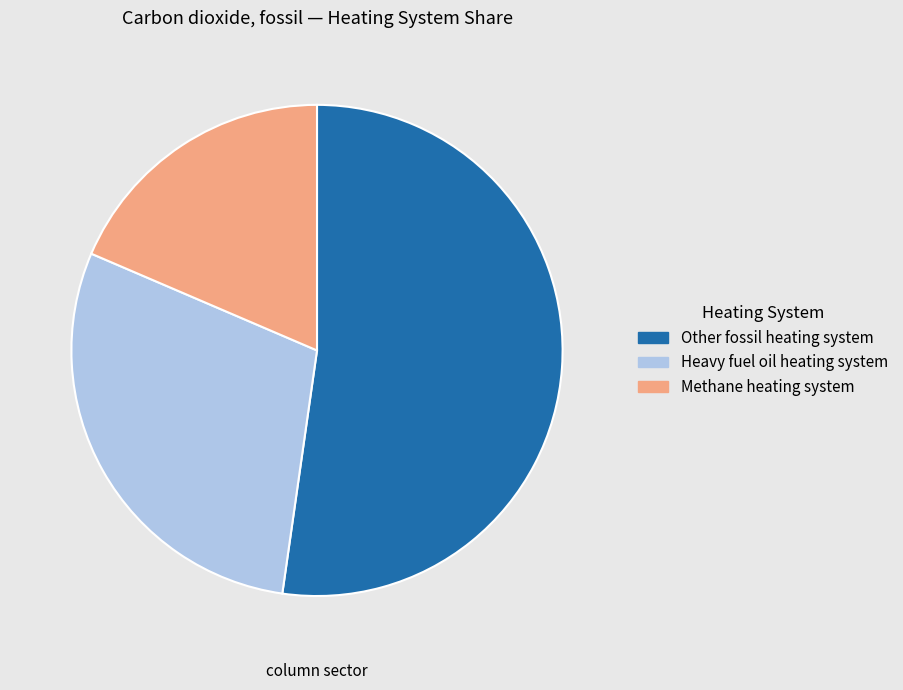

What is the ratio of the value at Heavy fuel oil heating system to the value at Other fossil heating system?

0.6